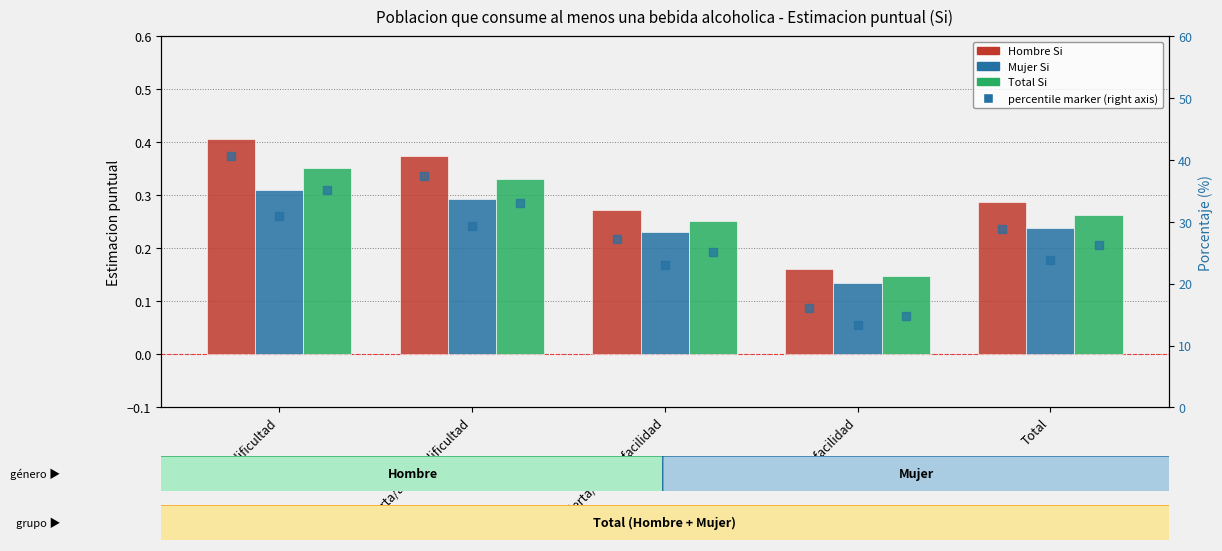

Is the value of Hombre Si at Con dificultad greater than the value of Total Si % (right axis) at Con facilidad?

No